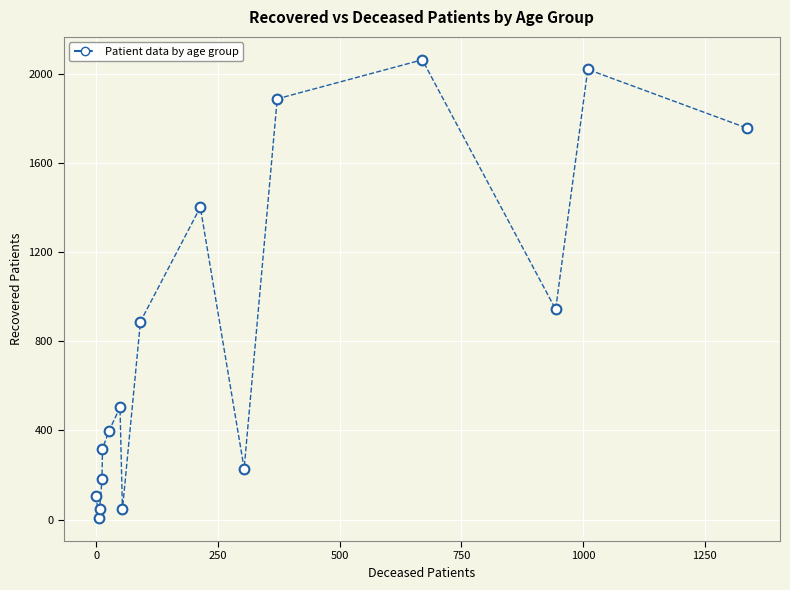

What is the range of X values (max minus min)?

1338